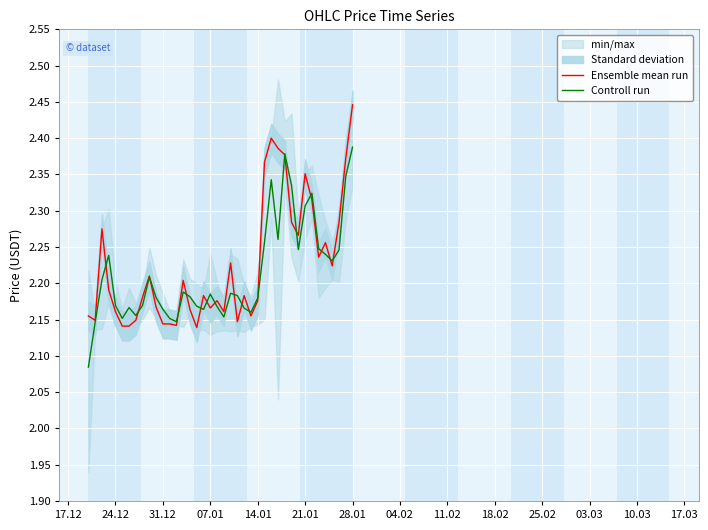

Which series has the largest total across all categories?

Ensemble mean run